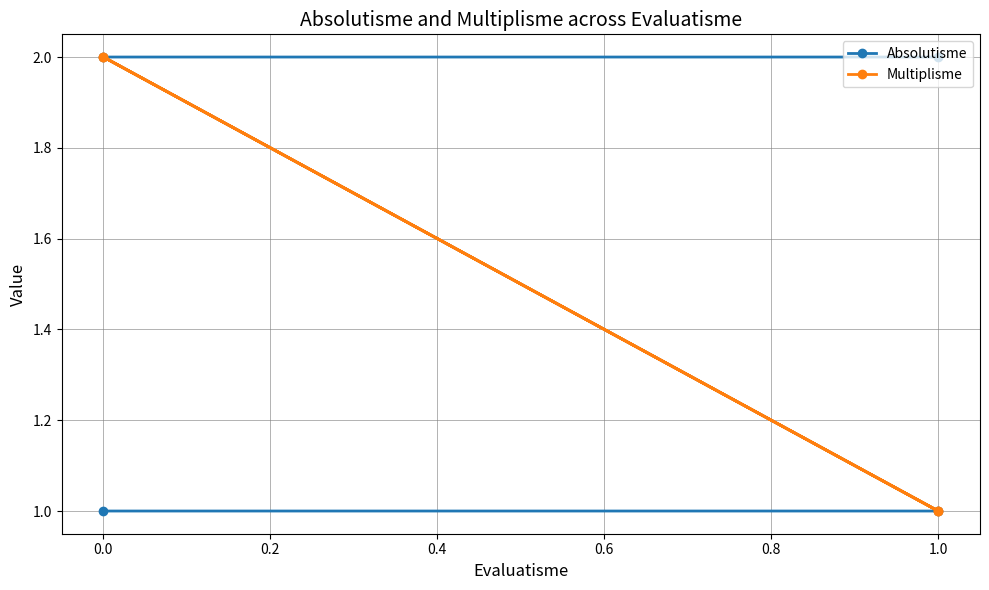

What is the average value of the Absolutisme series?

2